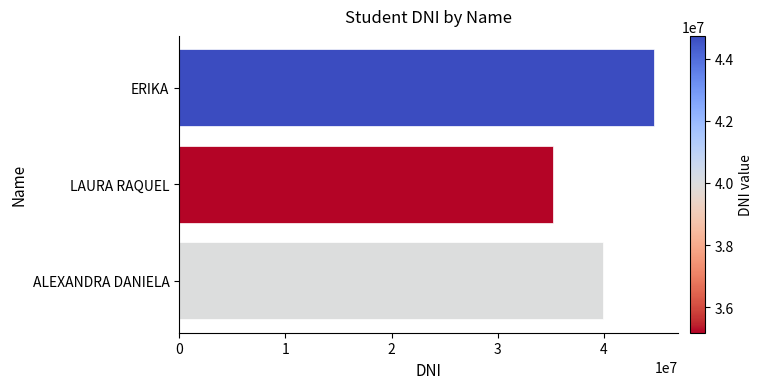

The chart shows a value of 44732091 at ERIKA. True or false?

True